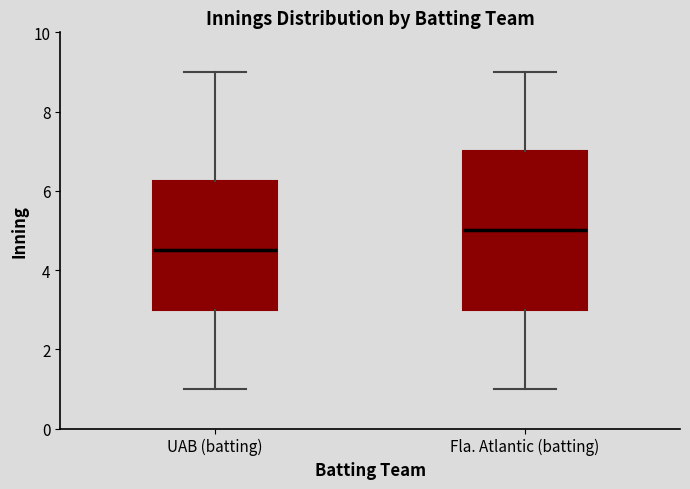

Reading left to right, read every box against the y-axis: the position of its median line, the range the box covers, and the ends of its whiskers. The values are not printed on the chart, so give them approximately, as read against the axis.

UAB (batting): median 4.6, box 3.0 to 6.2, whiskers 1.0 to 9.0
Fla. Atlantic (batting): median 5.0, box 3.0 to 7.0, whiskers 1.0 to 9.0